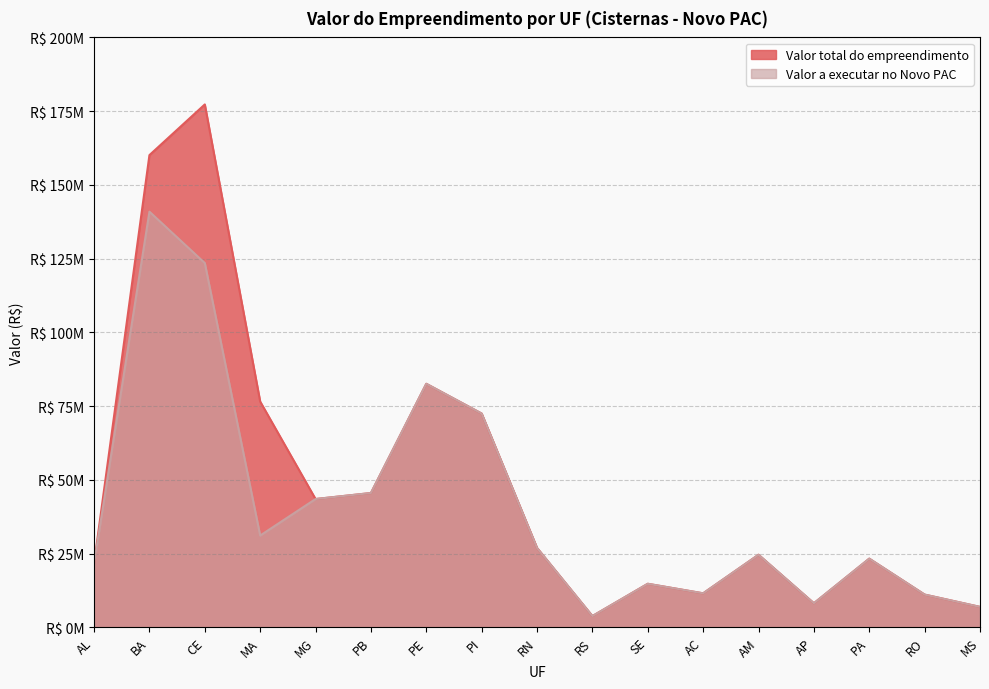

What is the maximum value shown in the chart?

177271845.5